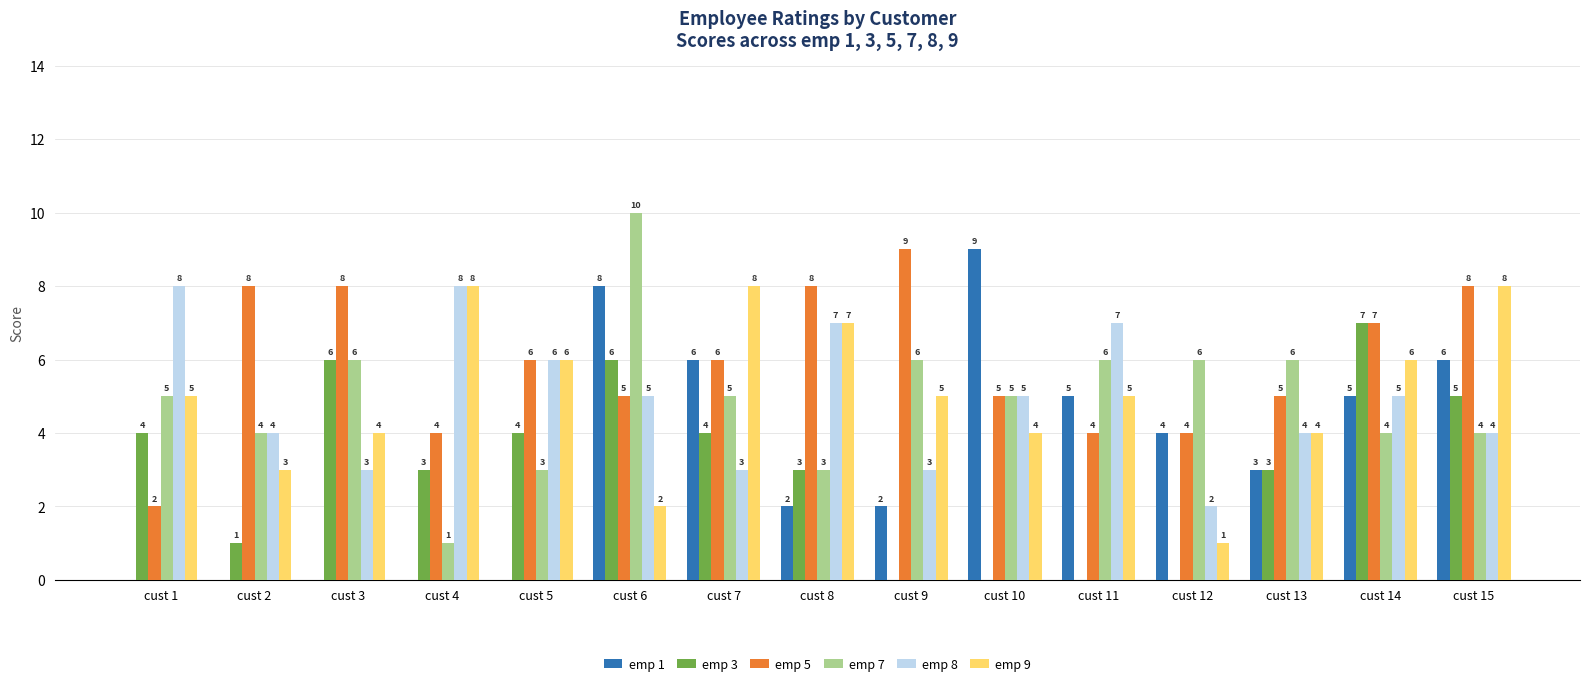

What is the sum of the emp 7 values at cust 2 and cust 4?

5